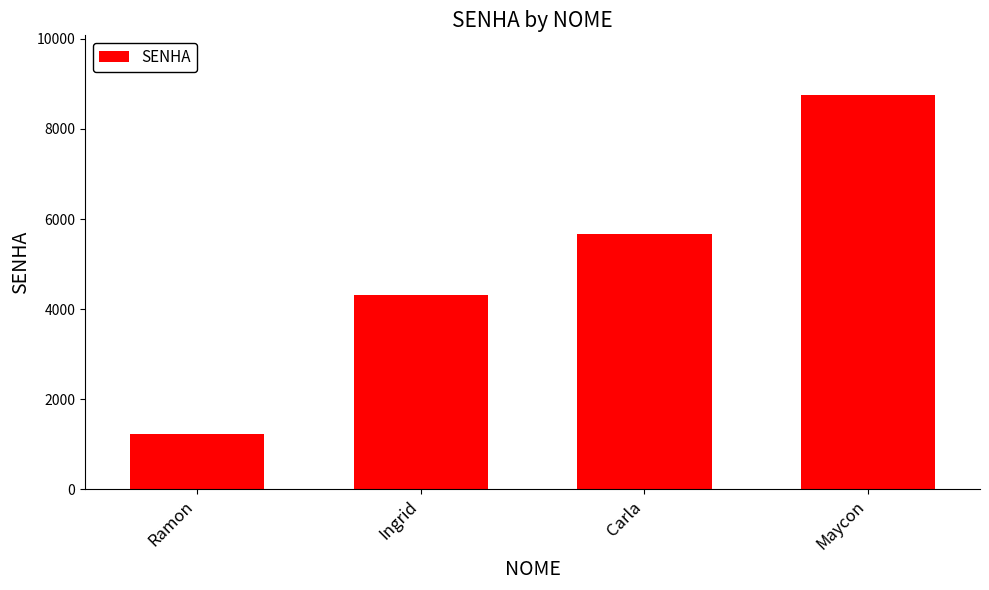

Which label corresponds to the largest value in the chart?

Maycon